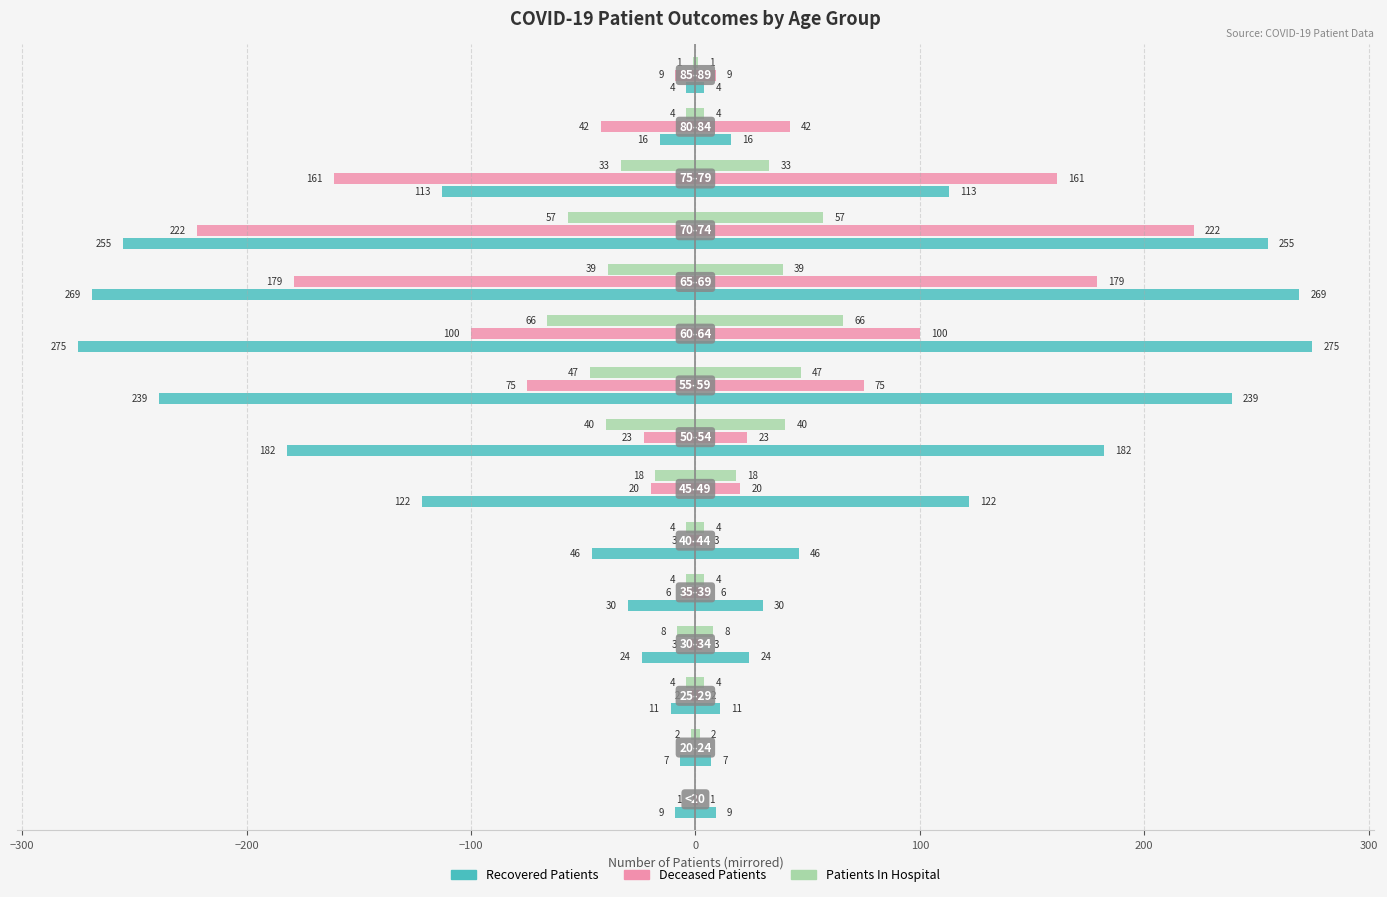

Reading left to right, what are all the values shown in this chart?

Recovered Patients: -9	-7	-11	-24	-30	-46	-122	-182	-239	-275	-269	-255	-113	-16	-4
Deceased Patients: -1	0	-2	-3	-6	-3	-20	-23	-75	-100	-179	-222	-161	-42	-9
Patients In Hospital: 0	-2	-4	-8	-4	-4	-18	-40	-47	-66	-39	-57	-33	-4	-1